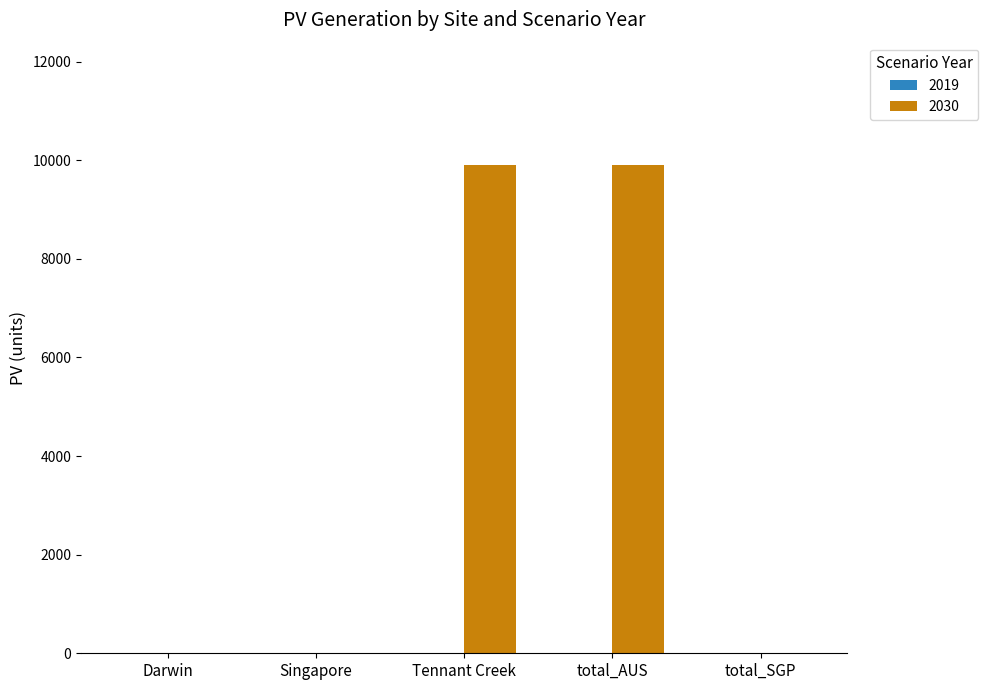

Which has a higher value, Darwin or Tennant Creek?

Tennant Creek